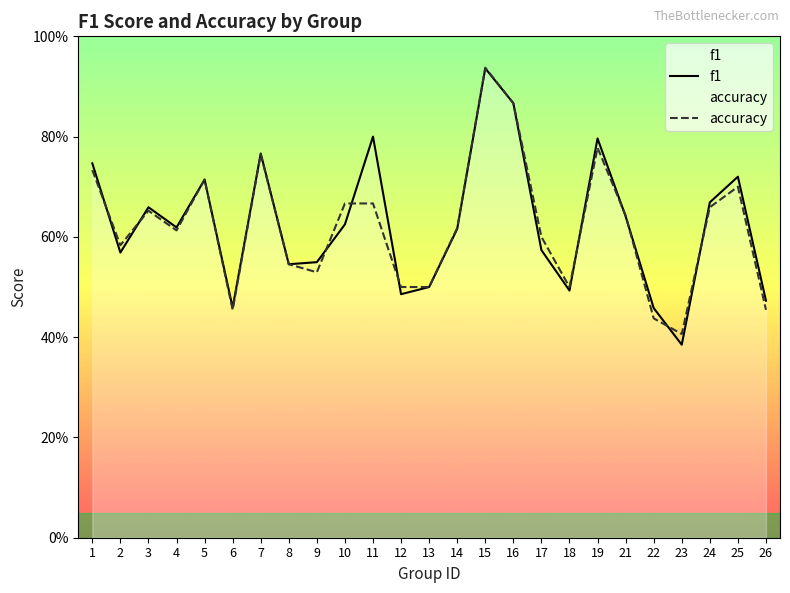

List the labels in order of f1 value, smallest first.

23, 22, 6, 26, 12, 18, 13, 8, 9, 2, 17, 14, 4, 10, 21, 3, 24, 5, 25, 1, 7, 19, 11, 16, 15